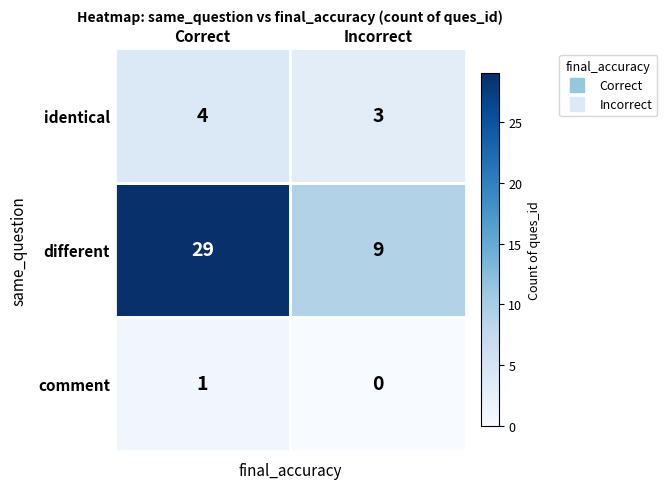

At which category does the chart reach its peak across all series?

Correct